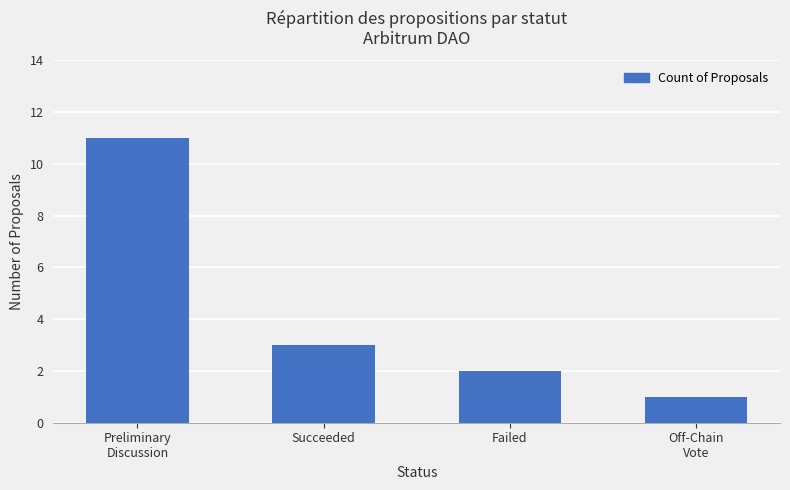

Count the number of categories in the chart.

4